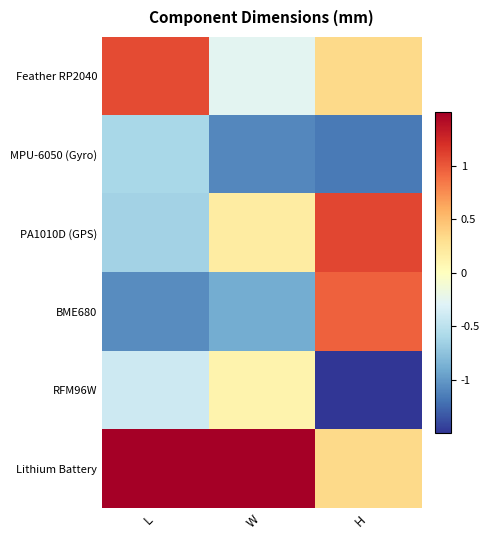

Which series has the largest total across all categories?

Lithium Battery